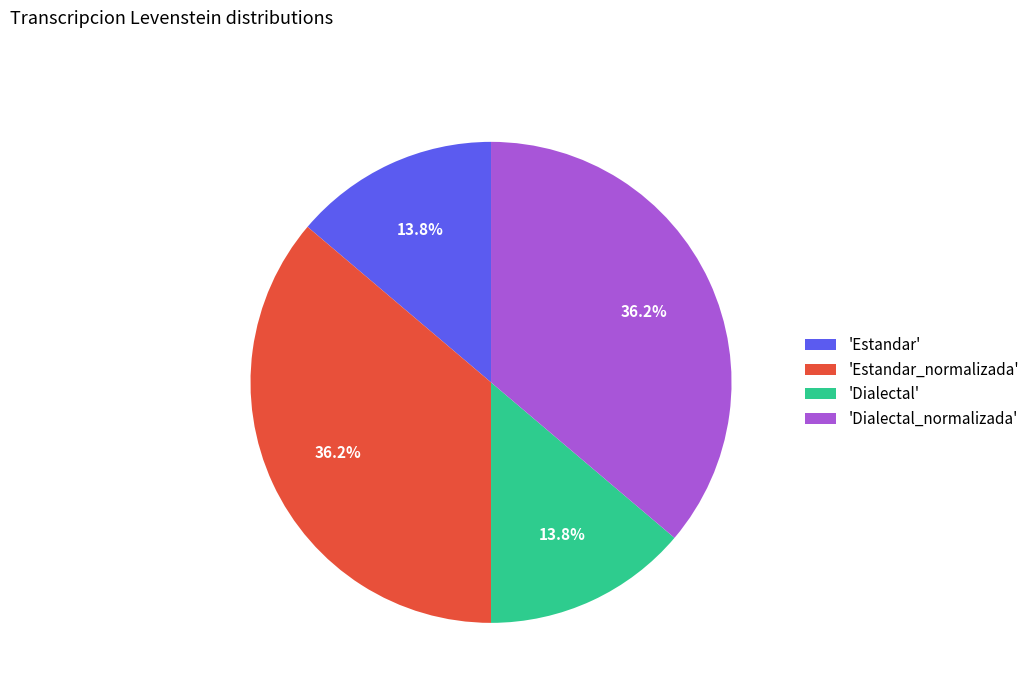

Is the sum of 'Dialectal_normalizada' and 'Estandar_normalizada' greater than half?

Yes